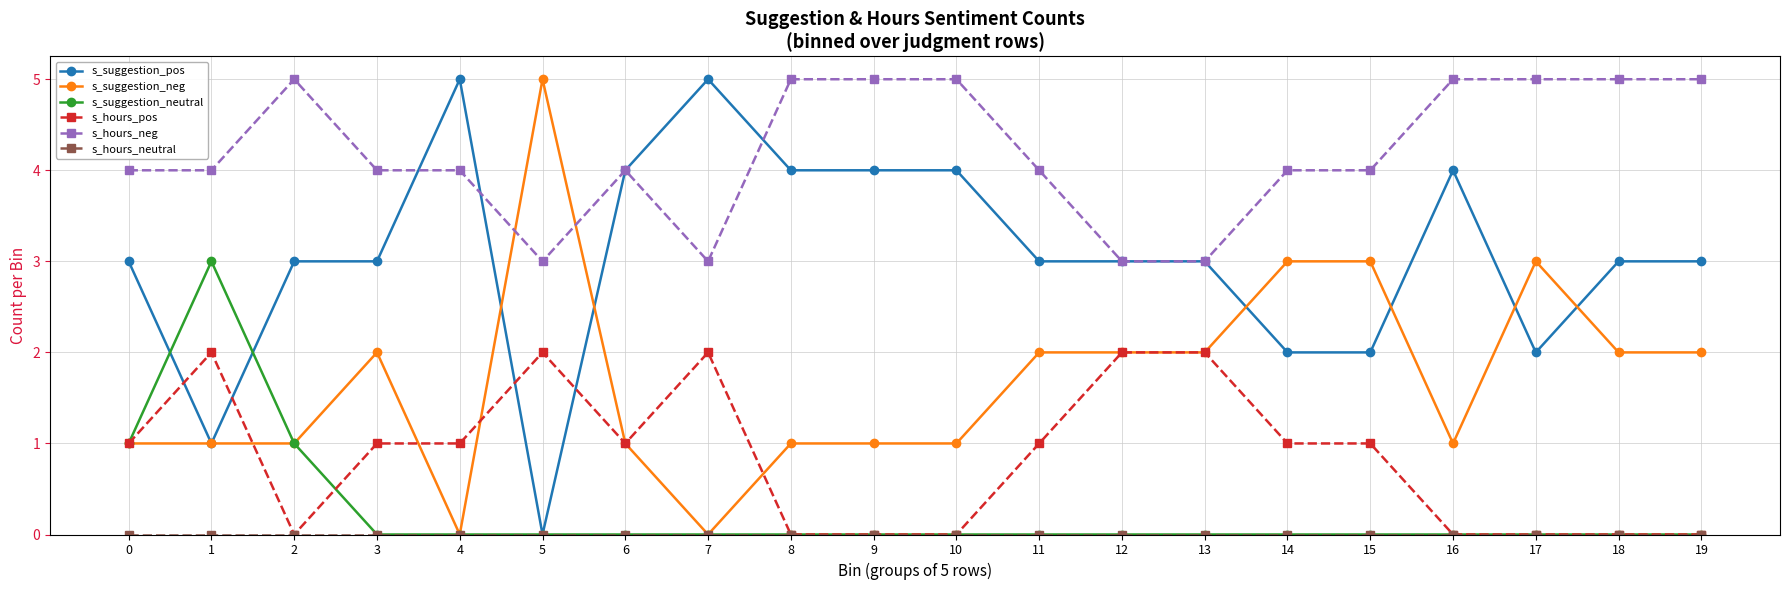

What is the difference between the maximum and second lowest values in the s_hours_pos series?

2